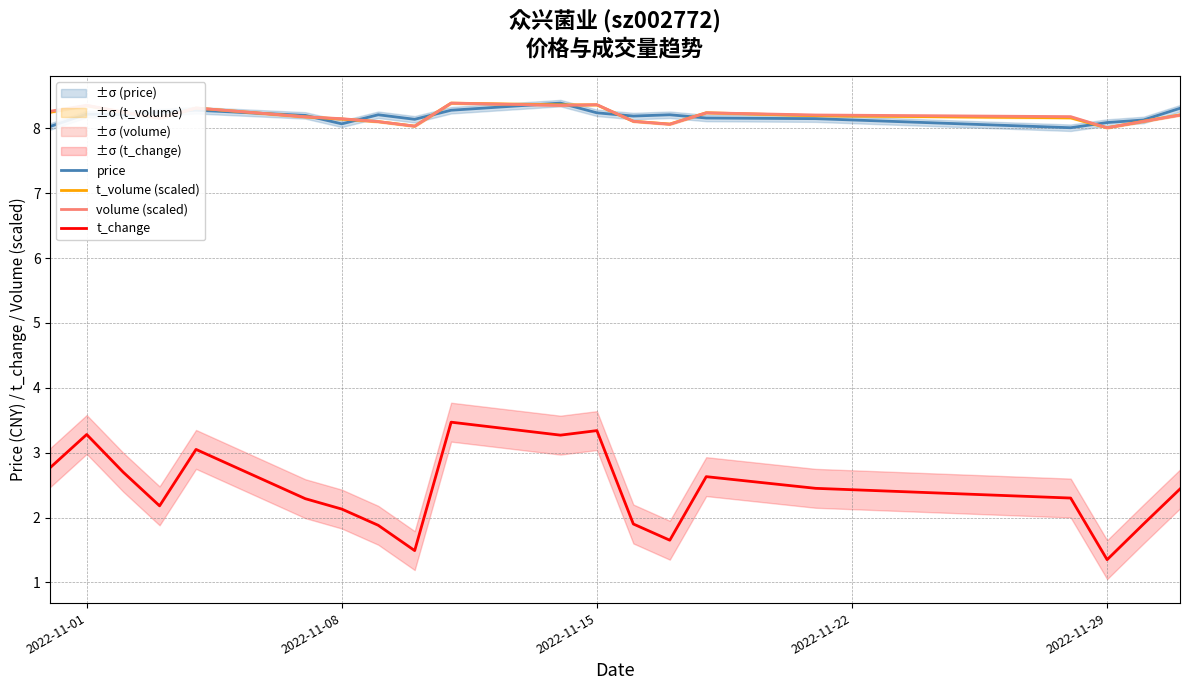

The value of volume (scaled) at 2022-11-01 is 8.4. True or false?

True